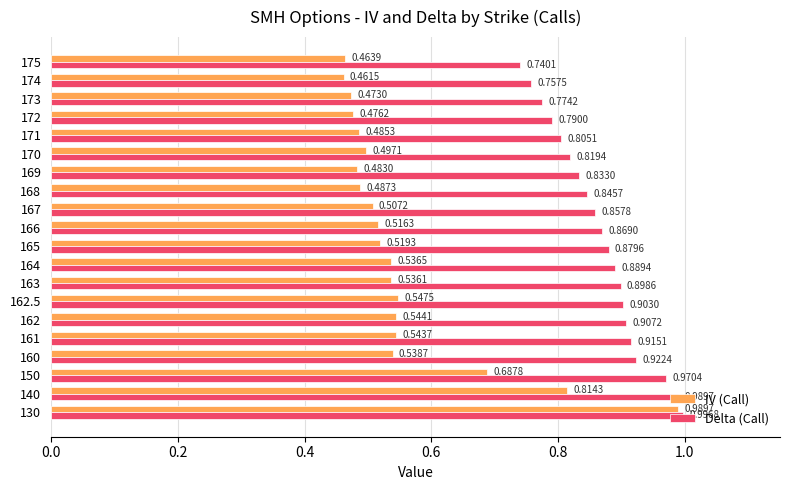

At which category does the chart reach its minimum across all series?

174